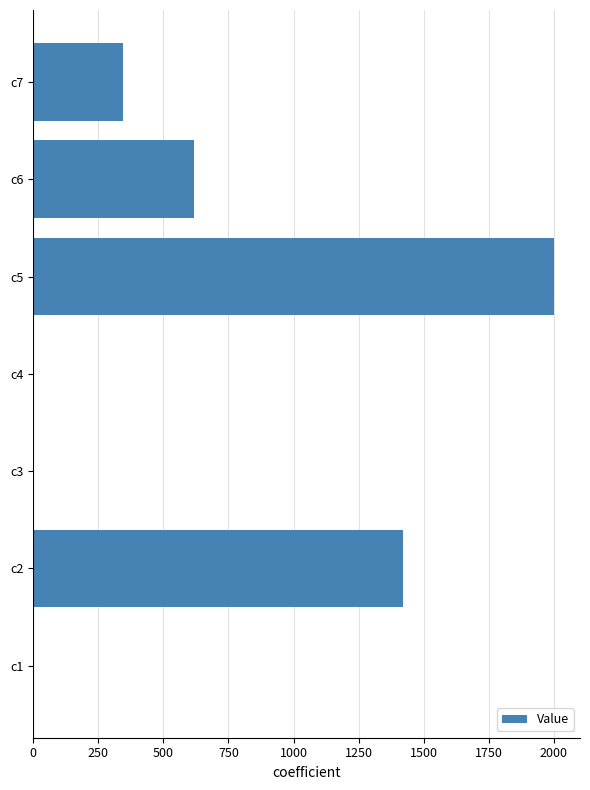

Are the bars horizontal?

Yes